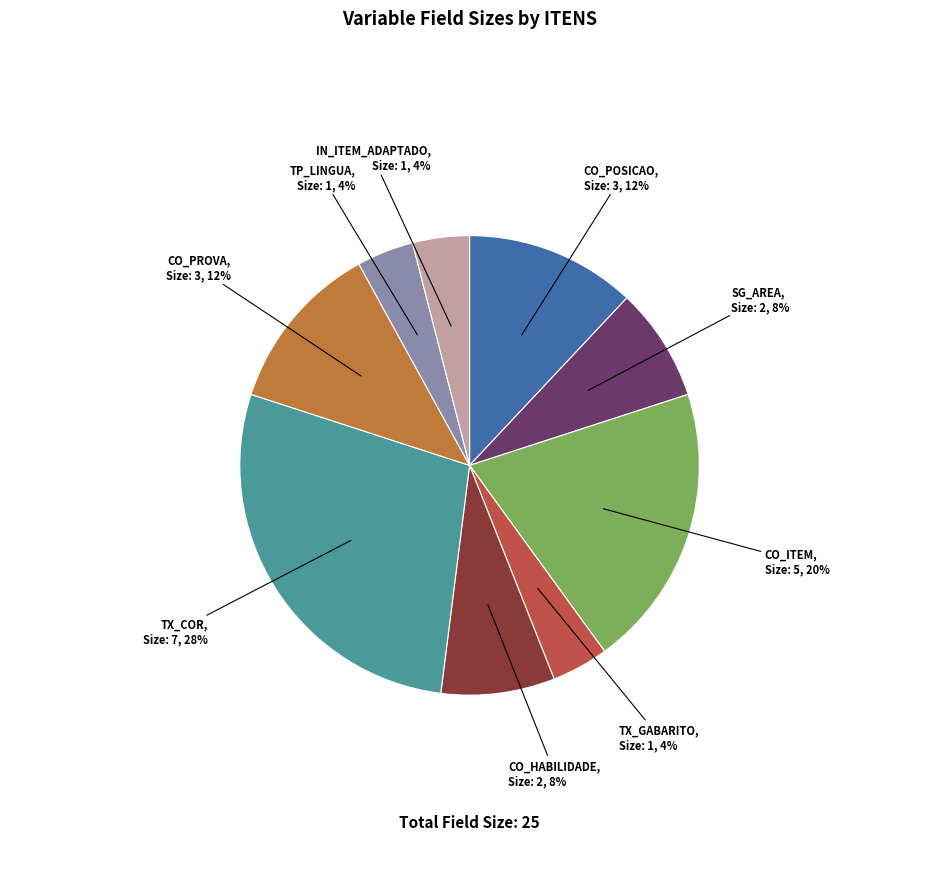

To the nearest percent, what percentage of the pie is CO_ITEM?

20%